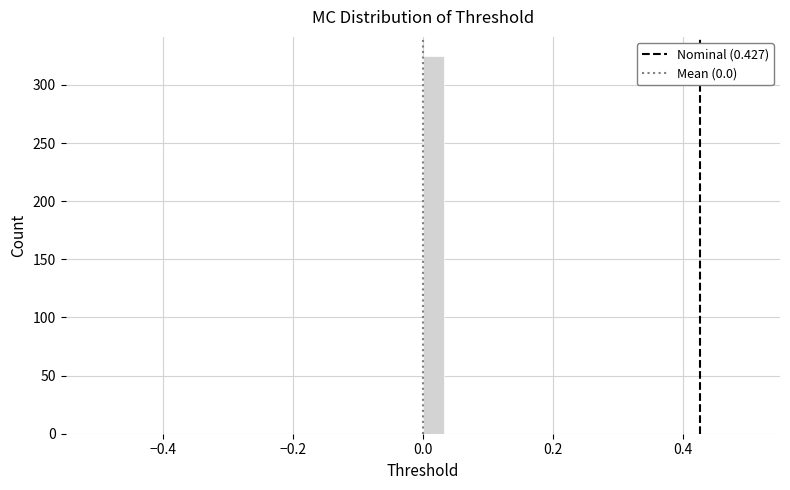

Around what value on the x-axis is the tallest bar? Give the approximate position of its centre, as read against the axis.

0.02